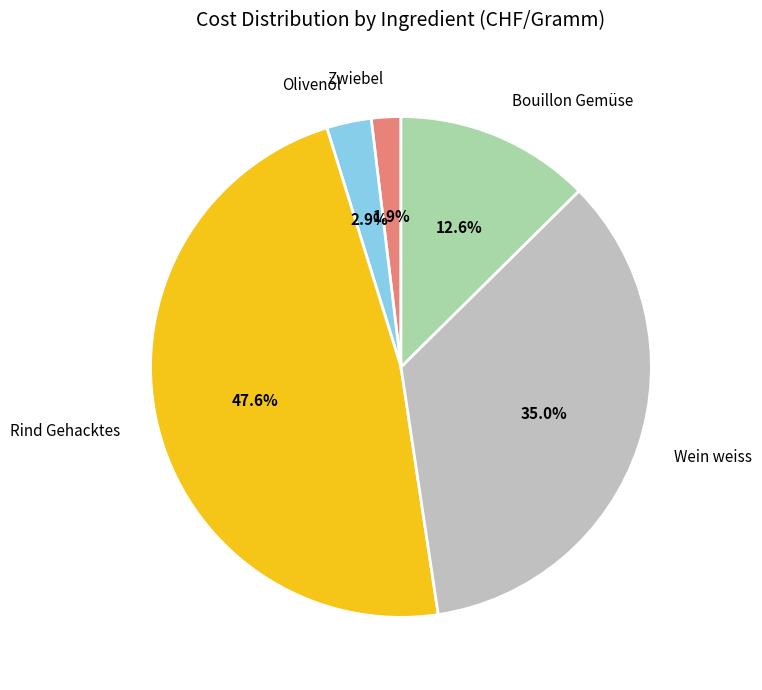

True or false: Bouillon Gemüse accounts for 13% of the total.

True